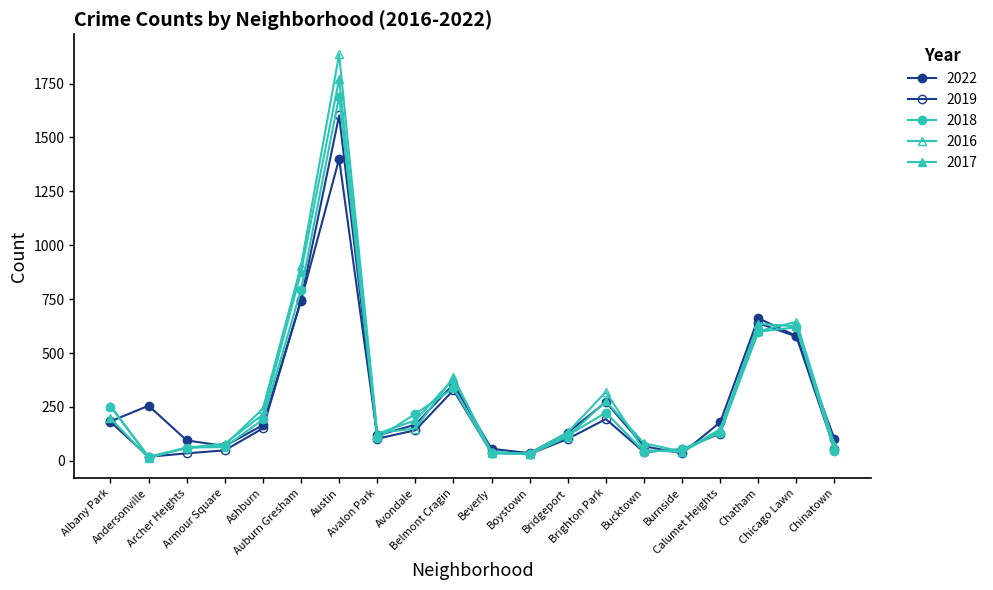

Count the number of data series in this chart.

5